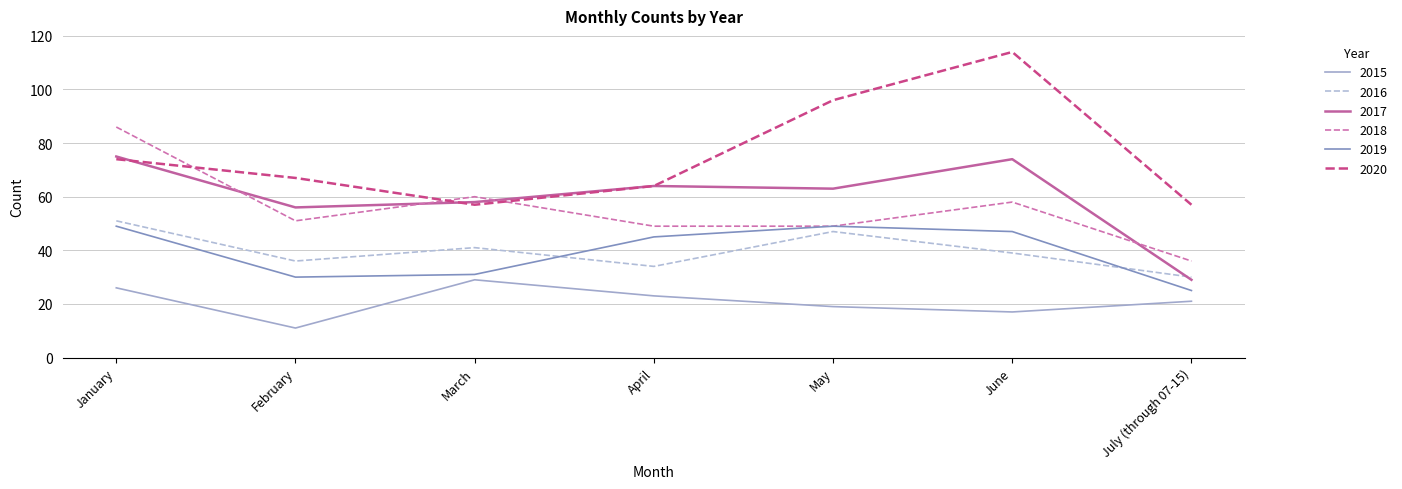

What is the minimum value shown in the chart?

11